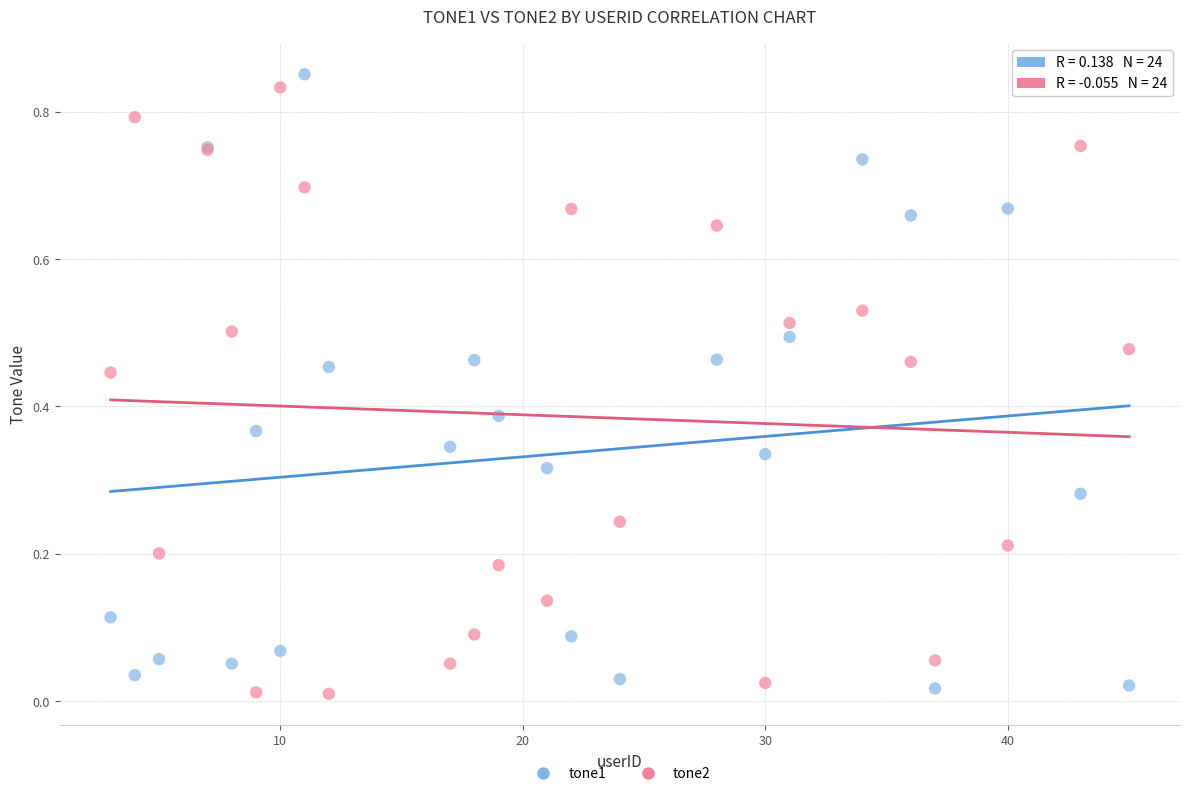

What is the X range (max minus min) for the scatter plot?

42.0